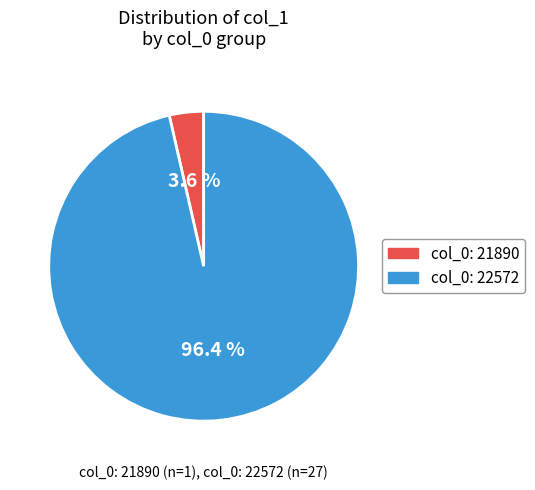

What is the majority slice?

22572